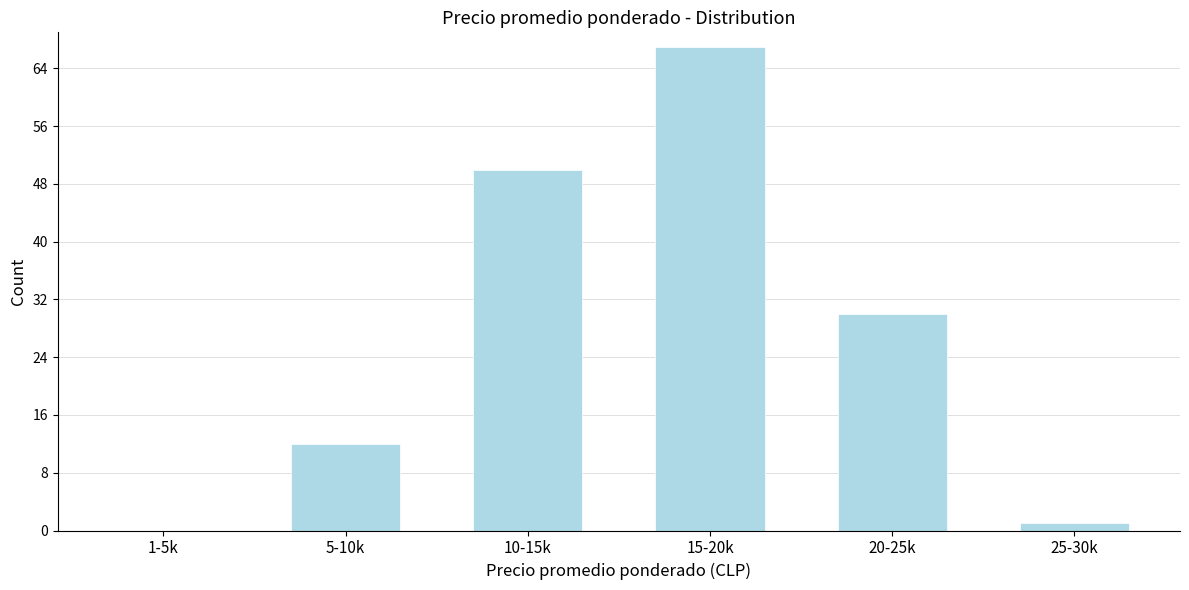

Reading right to left, transcribe all the data shown in this chart.

25-30k=1	20-25k=30	15-20k=67	10-15k=50	5-10k=12	1-5k=0